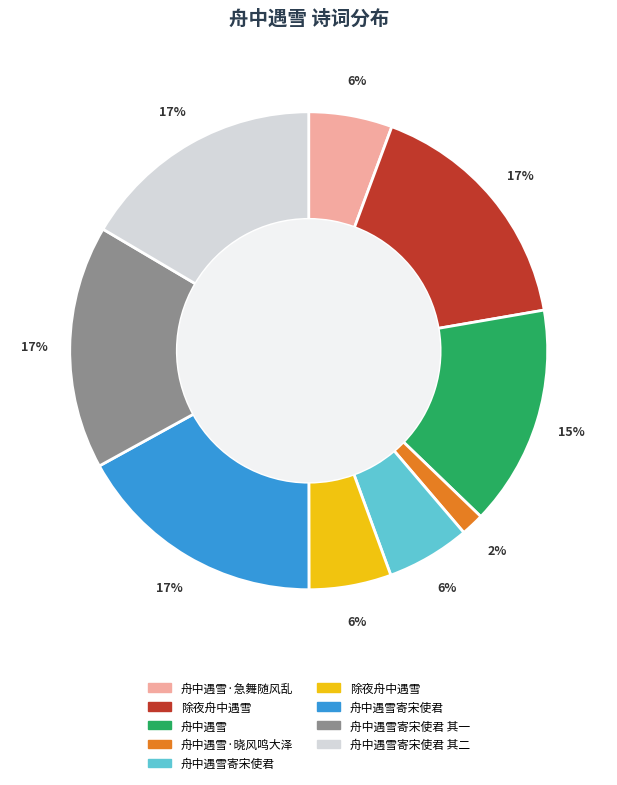

To the nearest percent, what is the average slice percentage?

11%